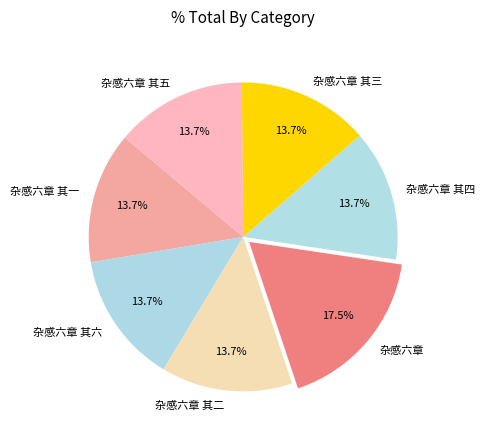

To the nearest percent, what is the average slice percentage?

14%